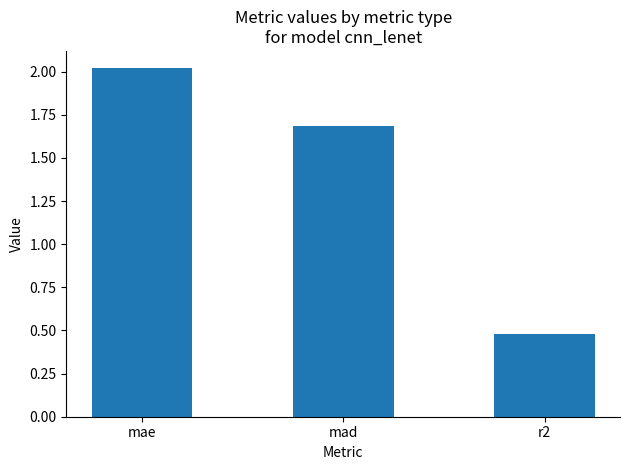

What is the approximate value at mae?

2.0